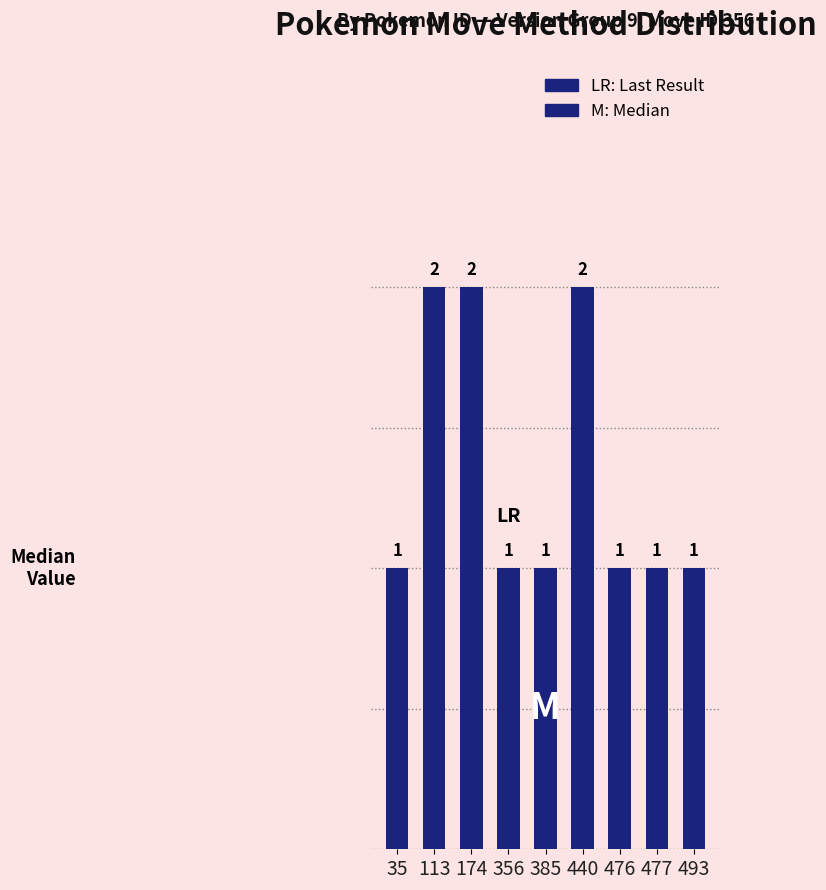

How many data points does each series have?

9